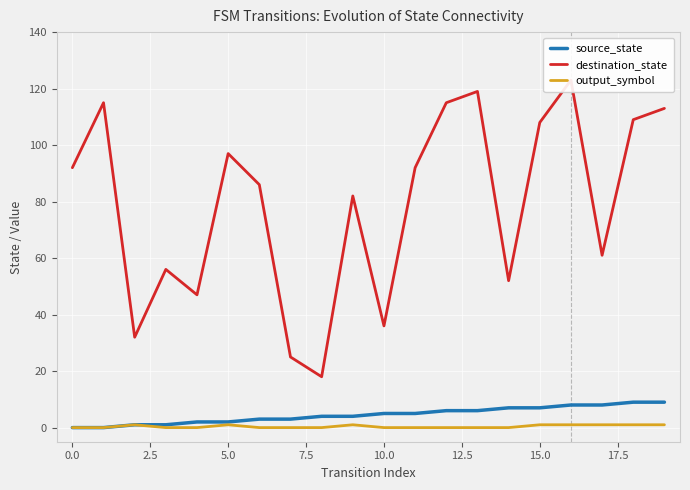

True or false: source_state has more than 0 points higher than both neighbors.

False